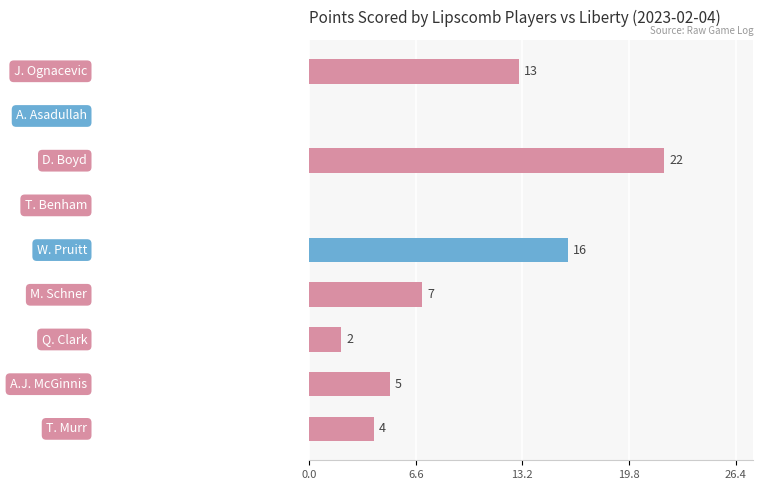

What is the sum of all values?

69